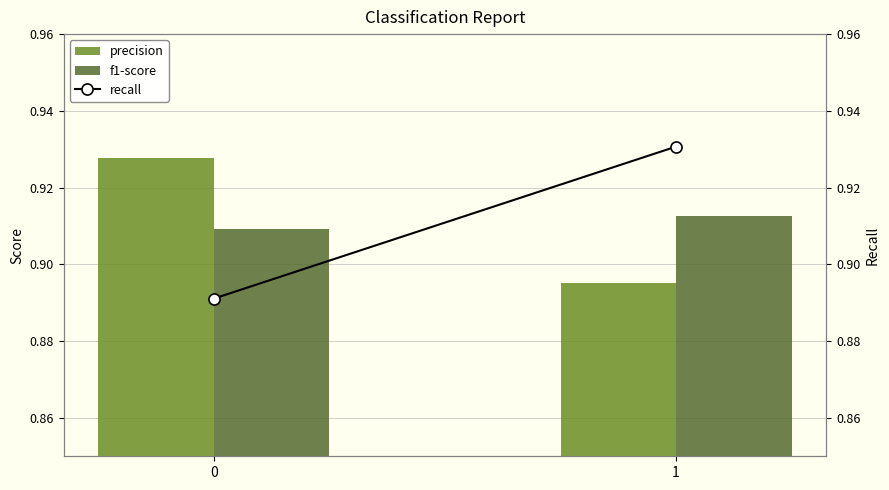

What is the highest value of the precision series?

0.9